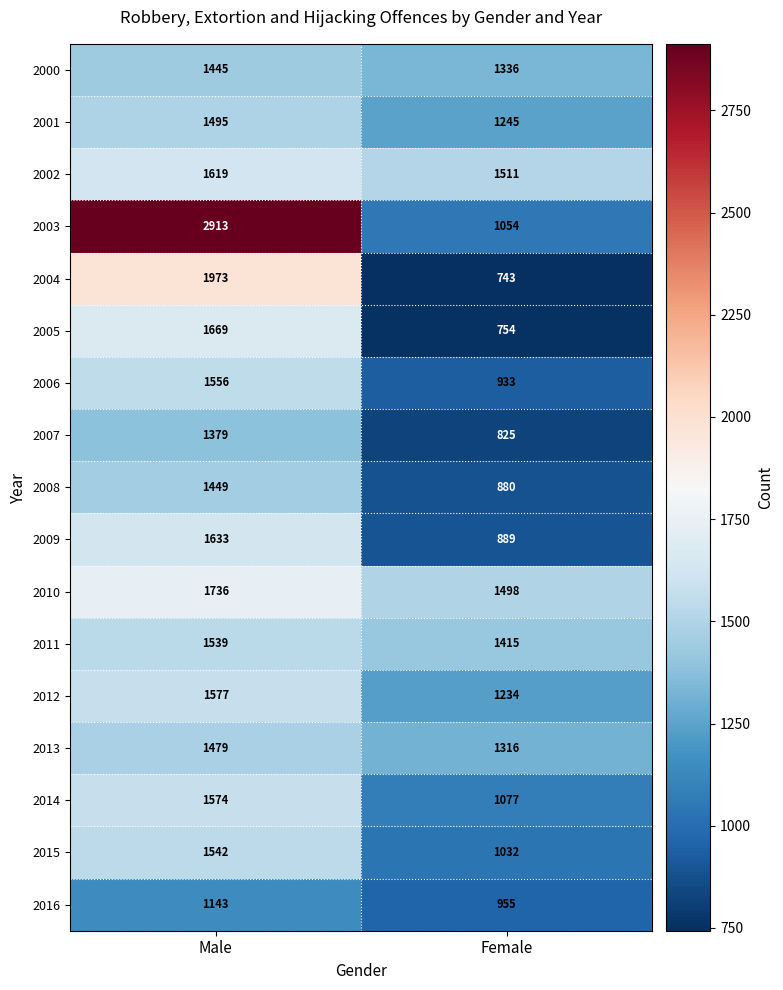

Which category has the highest value in the 2013 series?

Male